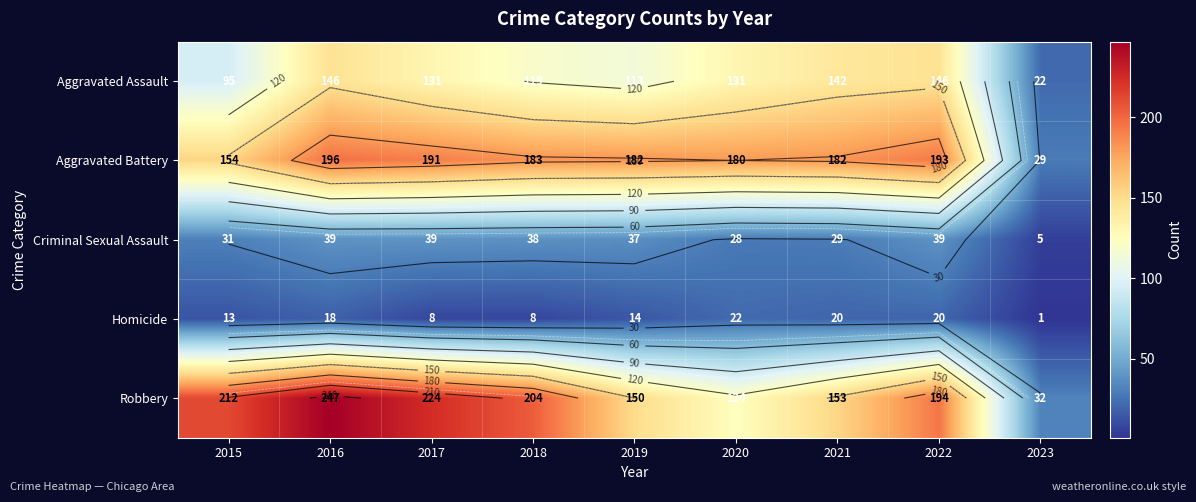

What is the difference between the highest and lowest values at 2023?

31